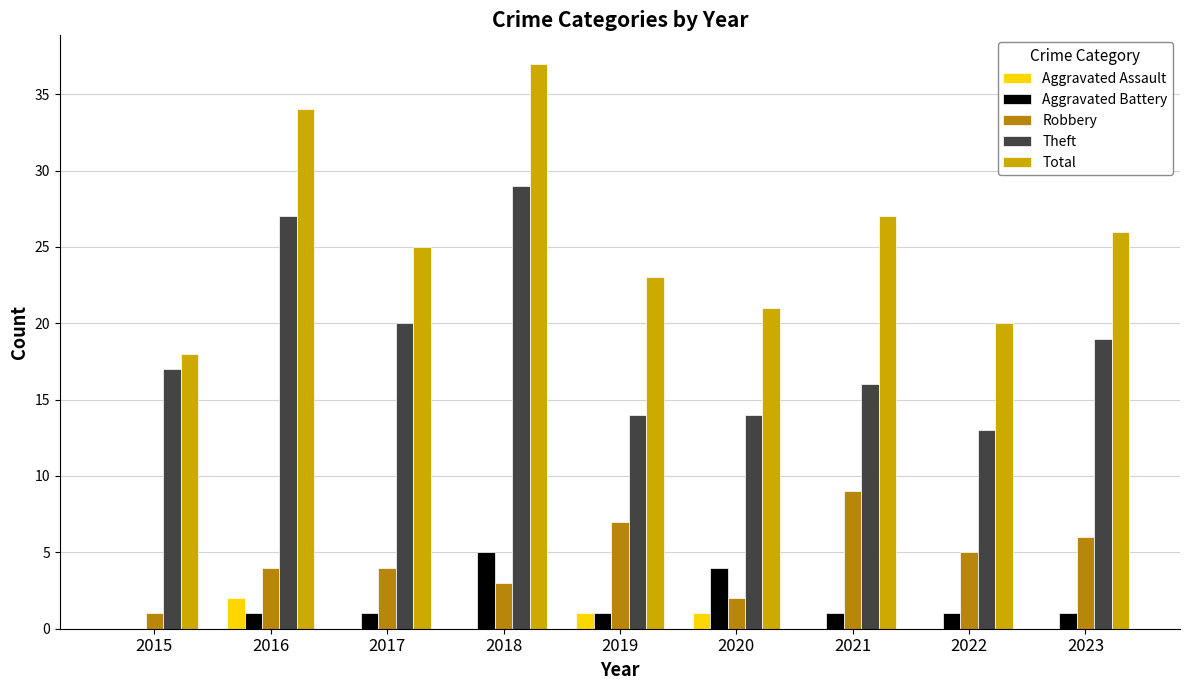

What is the sum of all Total values?

231